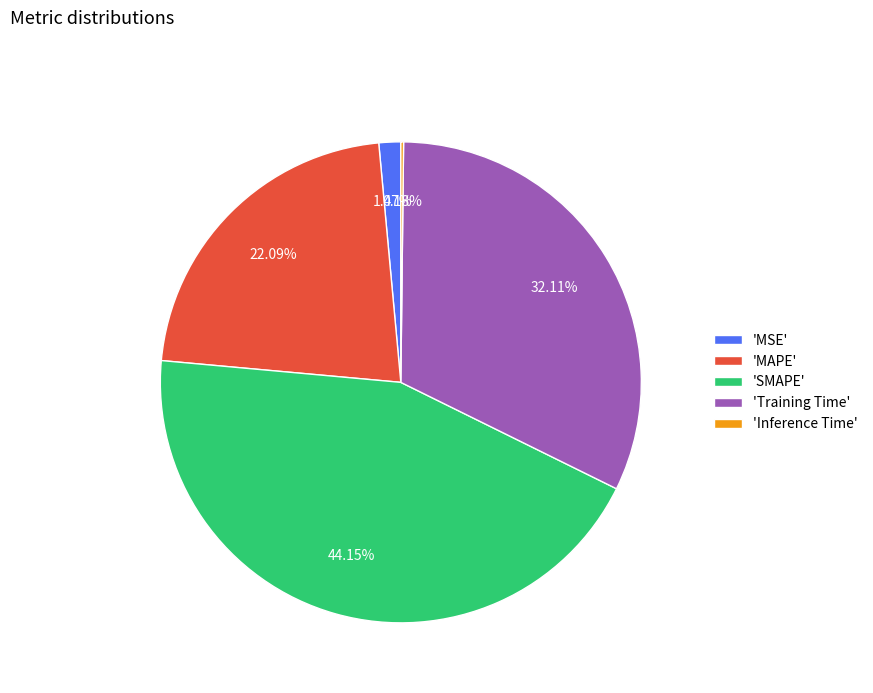

Which has a higher value, 'SMAPE' or 'MSE'?

'SMAPE'